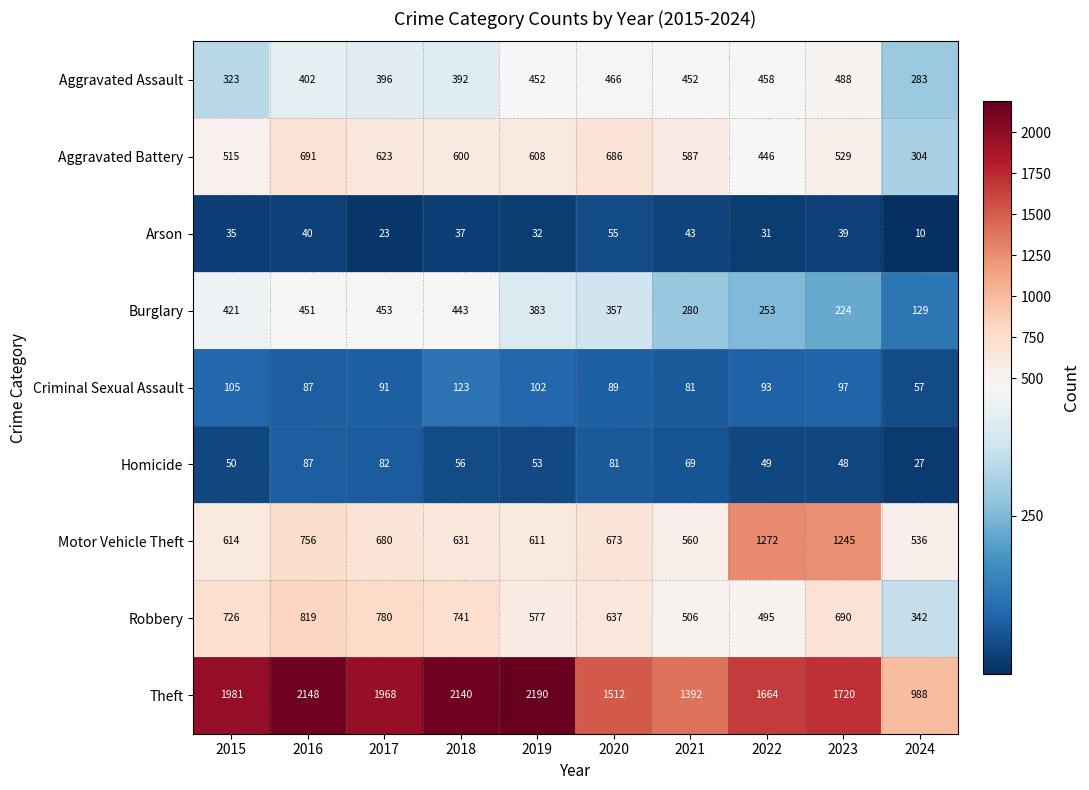

Is it true that Burglary equals 253 at 2022?

True